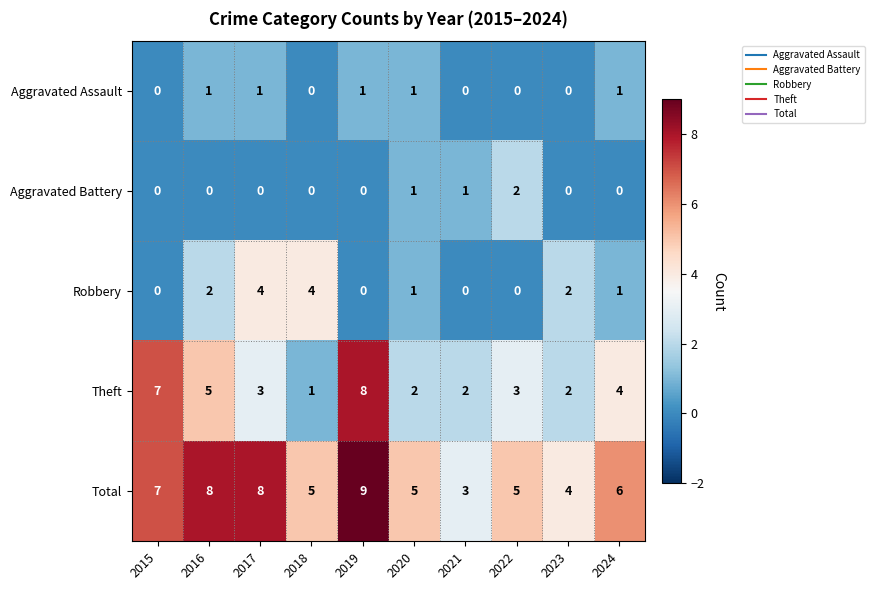

Which series has the largest total across all categories?

Total